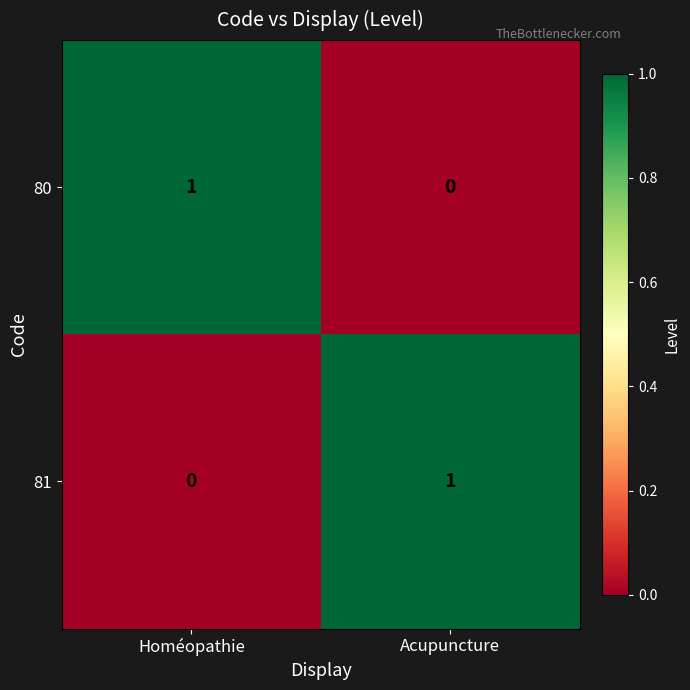

Rank the categories by 80 value from lowest to highest.

Acupuncture, Homéopathie